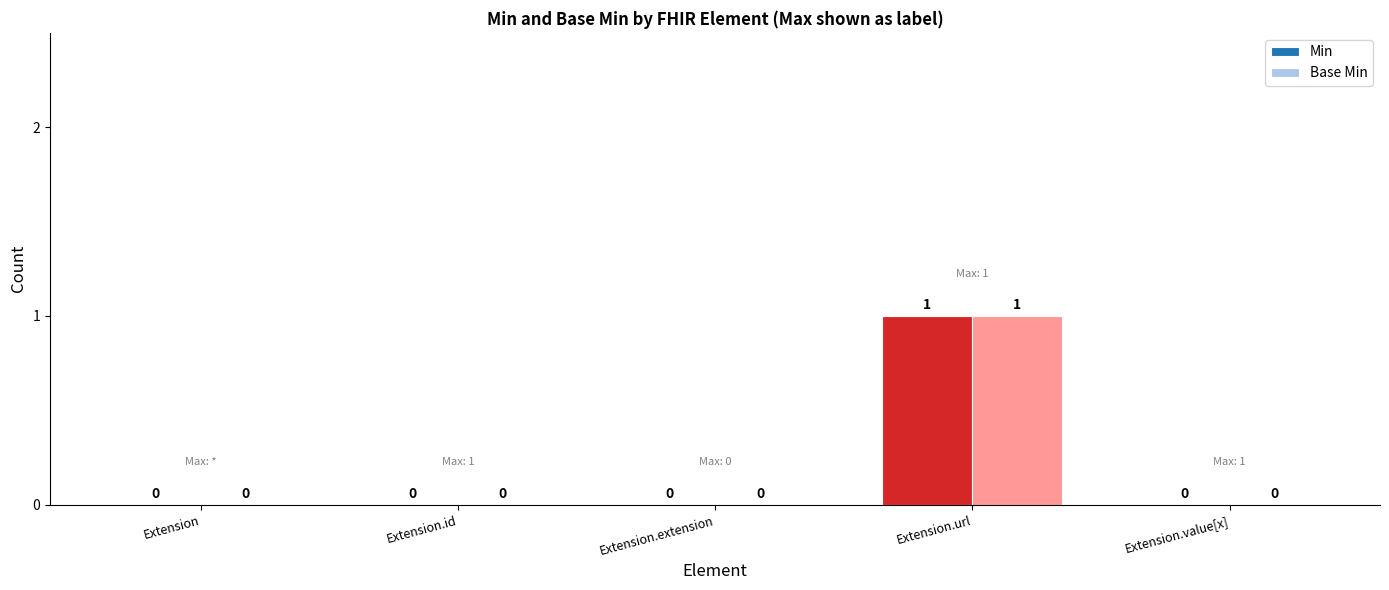

Are the bars grouped side by side (vs. stacked)?

Yes